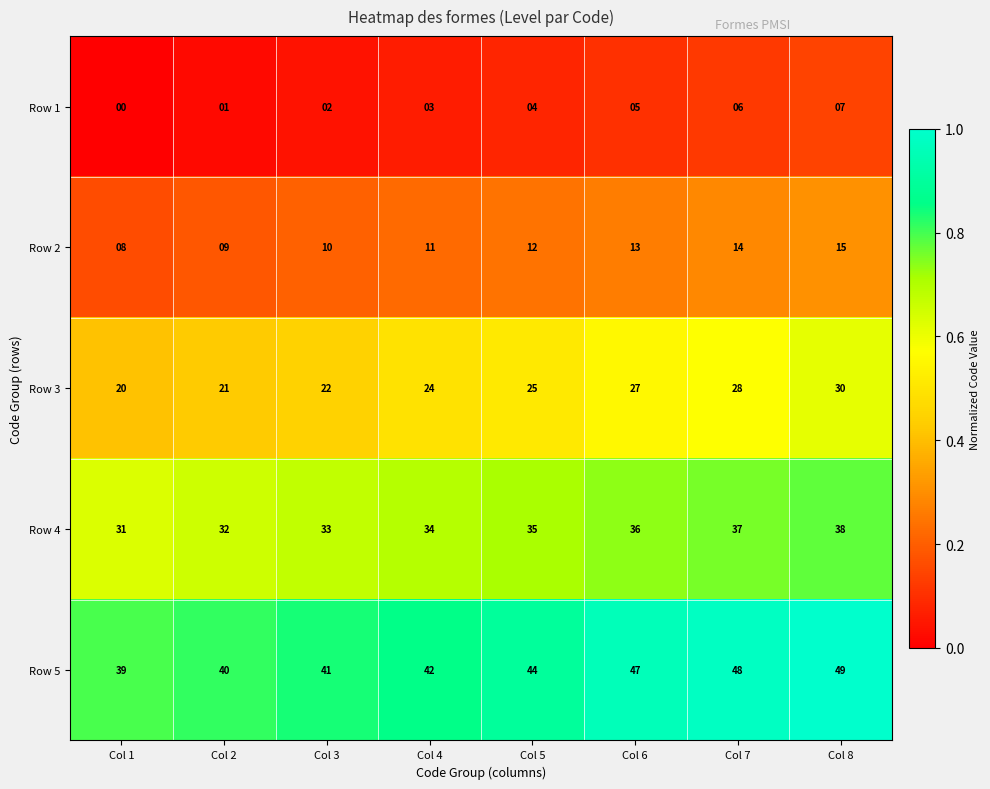

Is it true that Row 1 equals 1 at Col 2?

True